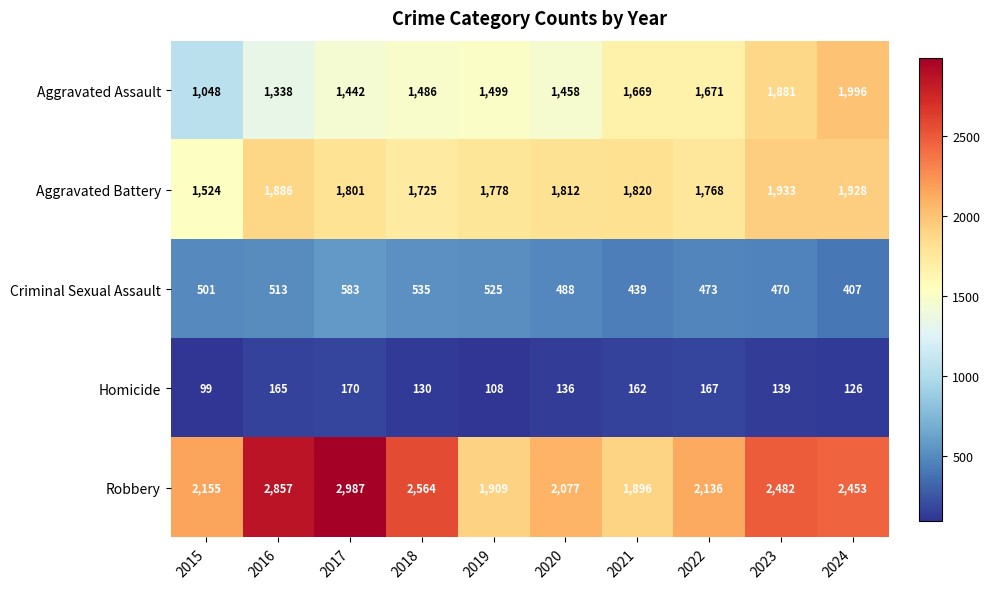

At 2024, list the series in order from largest to smallest.

Robbery, Aggravated Assault, Aggravated Battery, Criminal Sexual Assault, Homicide